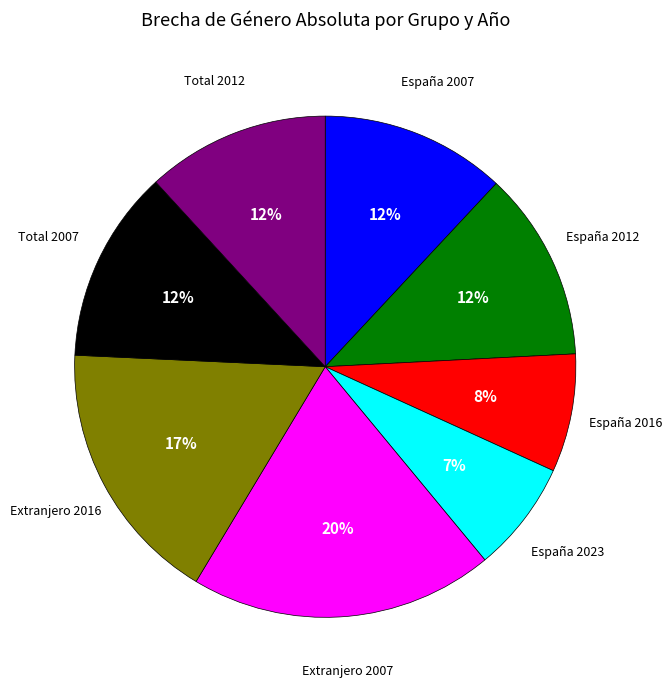

How many slices are in this pie chart?

8